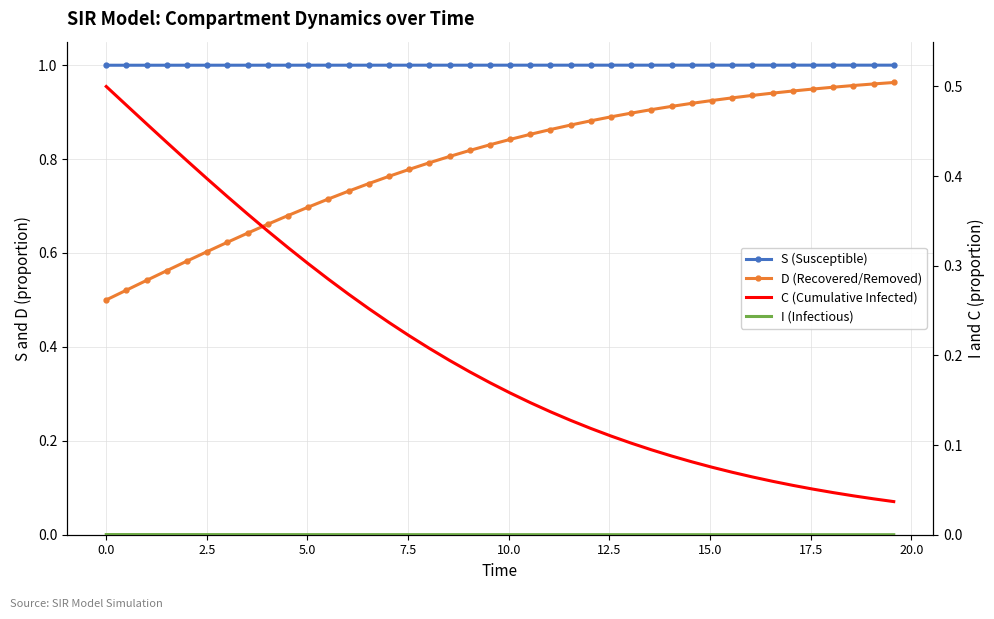

Which series has the widest spread of values?

C (Cumulative Infected)